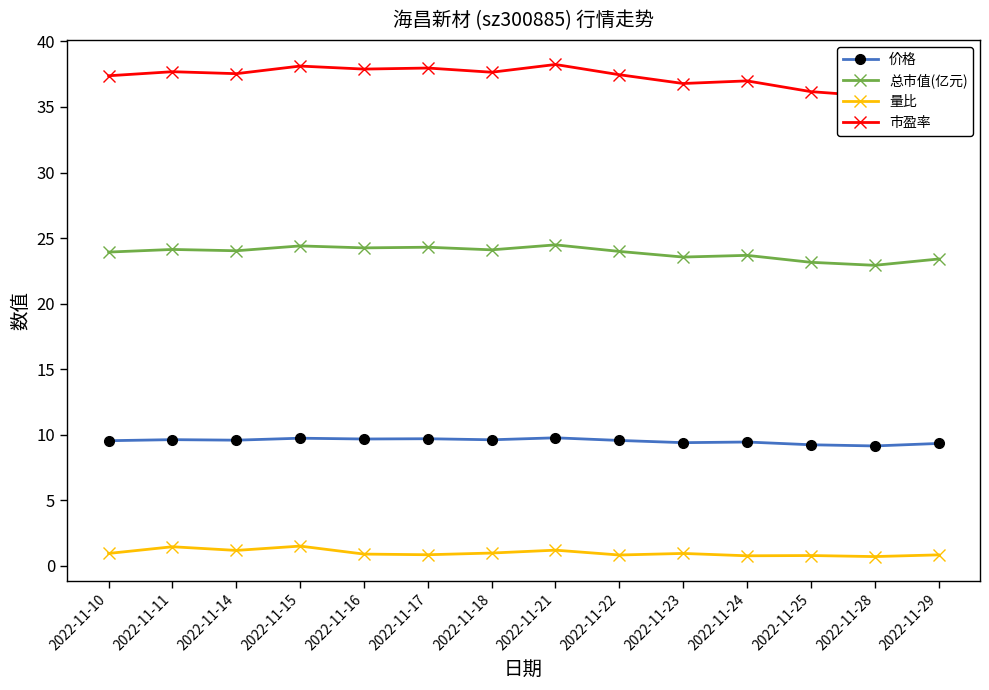

What is the difference between the second highest and second lowest values in the 量比 series?

0.7